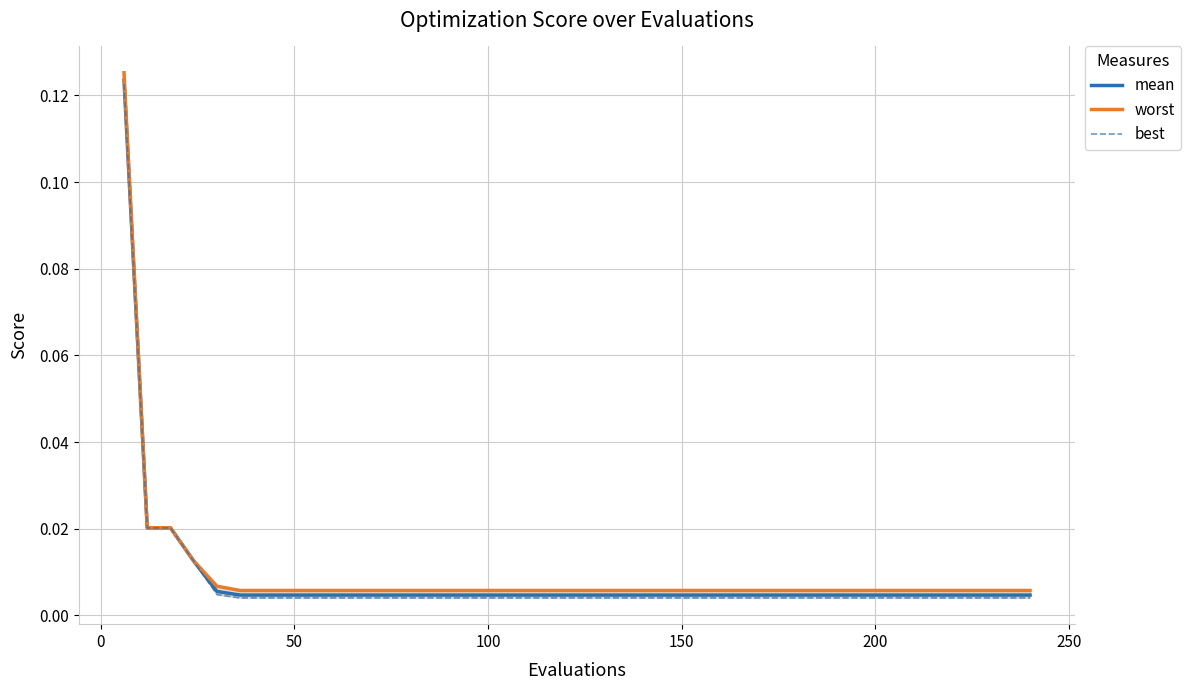

Rank the series by their maximum value, from lowest to highest.

best, mean, worst